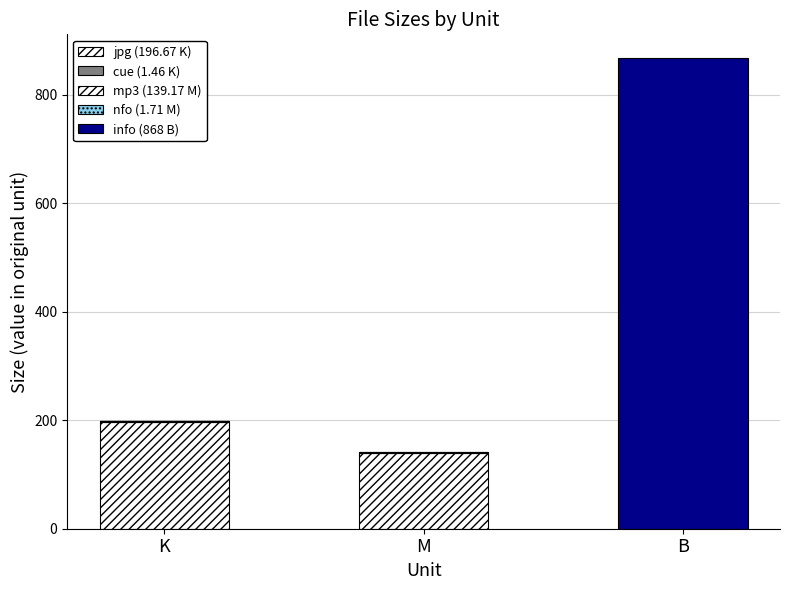

What is the label of the 1st bar from the right?

B